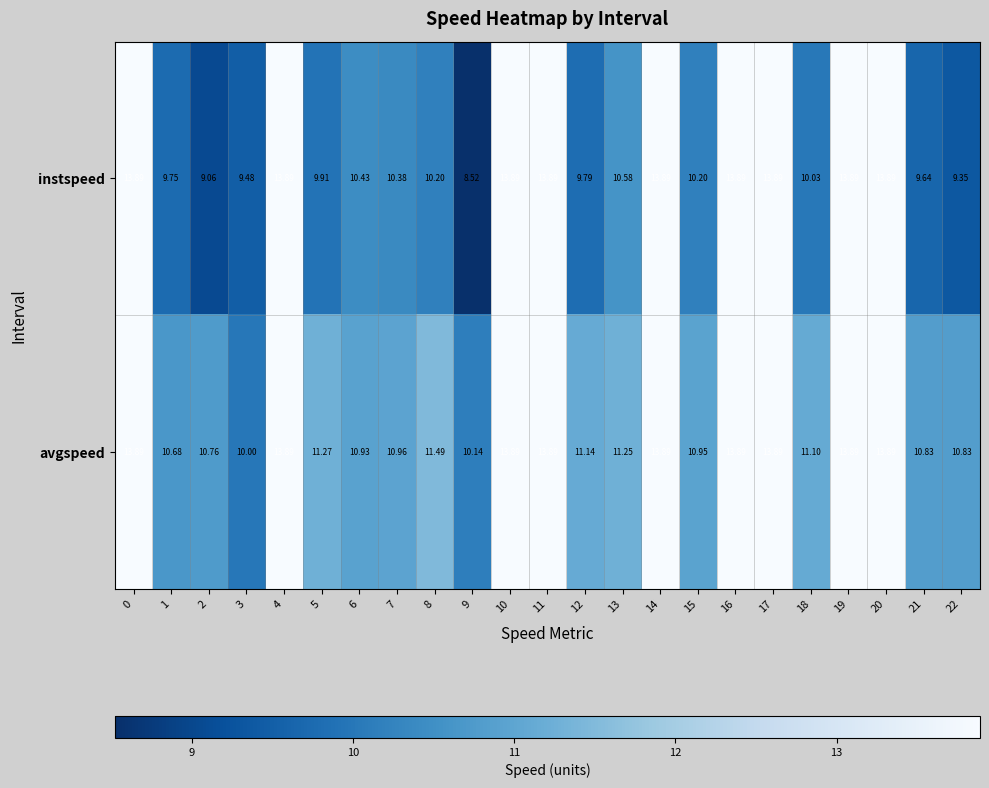

Which series has the widest spread of values?

instspeed